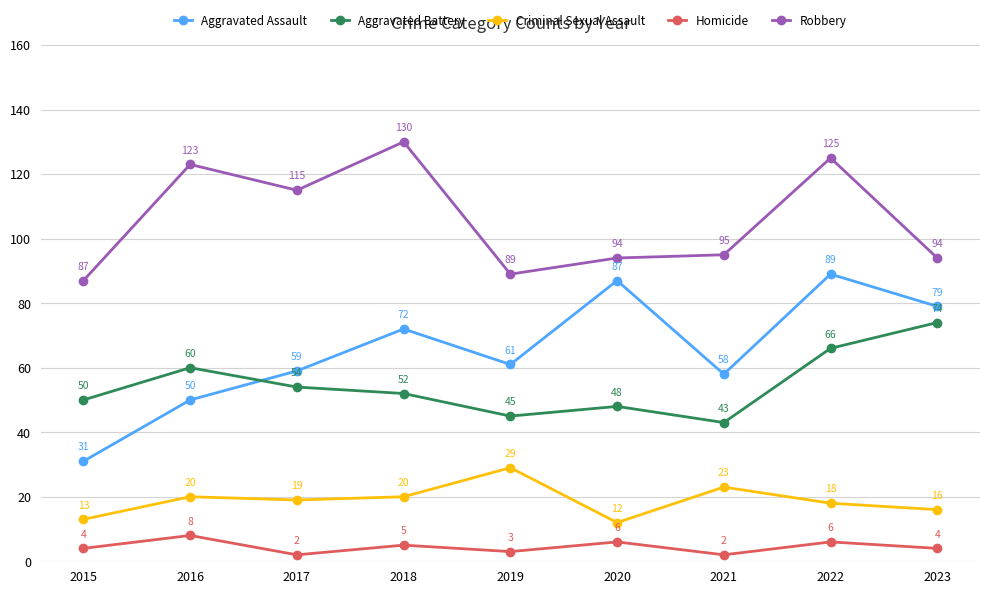

What is the maximum value shown in the chart?

130